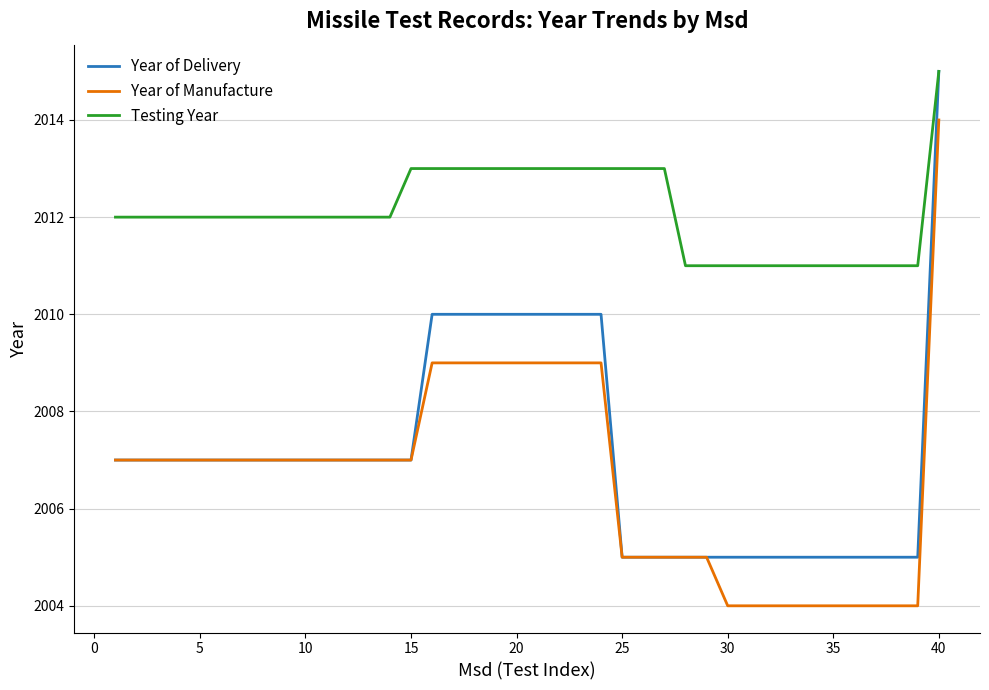

What is the smallest value displayed?

2004